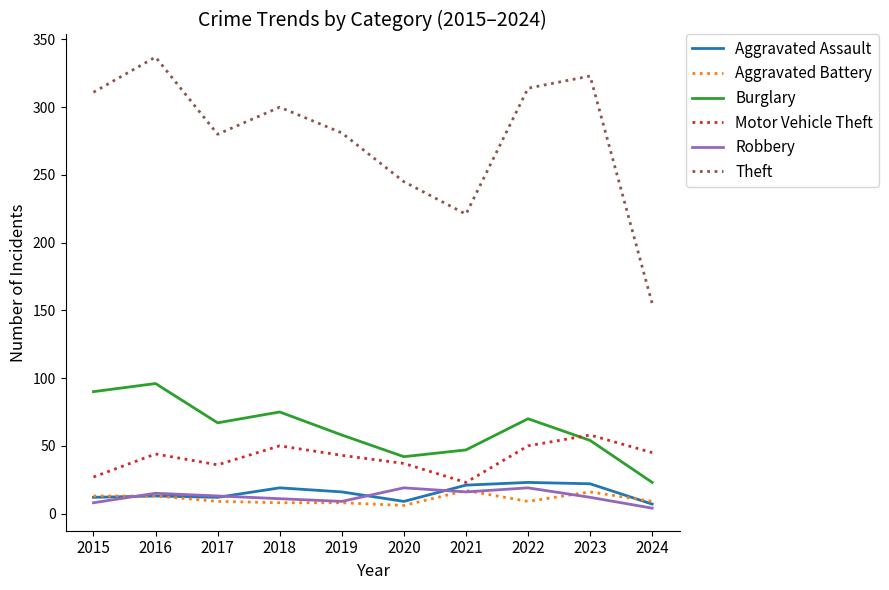

What is the difference between the Burglary values at 2023 and 2017?

13